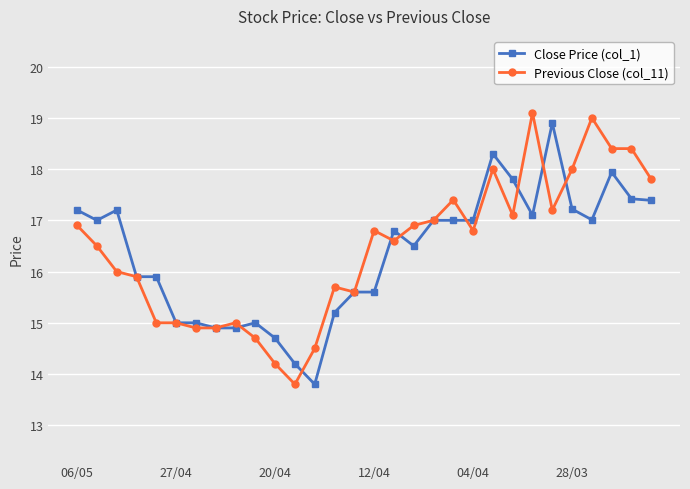

What are all the series names shown in the legend?

Close Price (col_1), Previous Close (col_11)